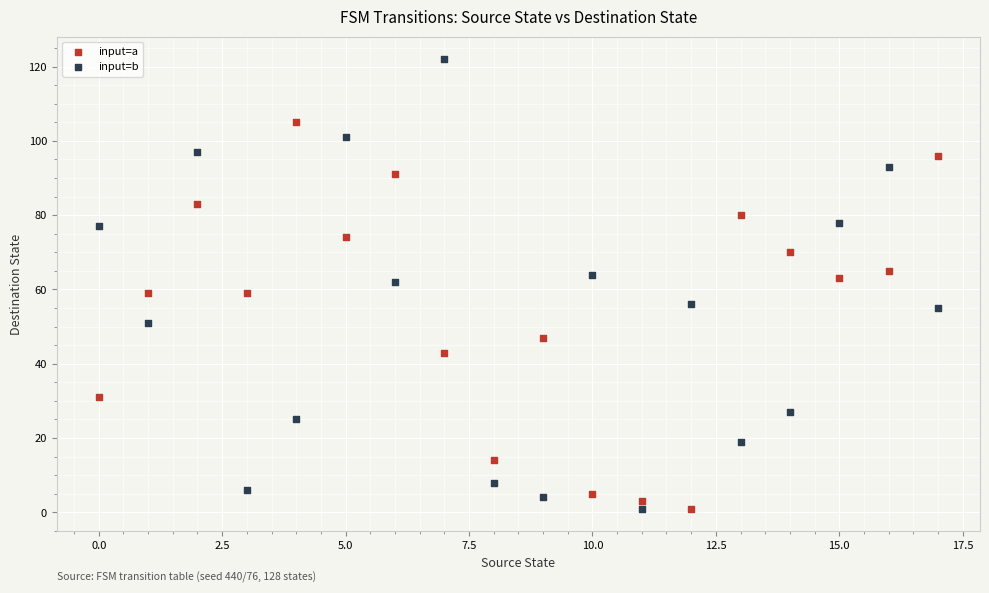

Which series reaches the maximum Y coordinate?

input=b